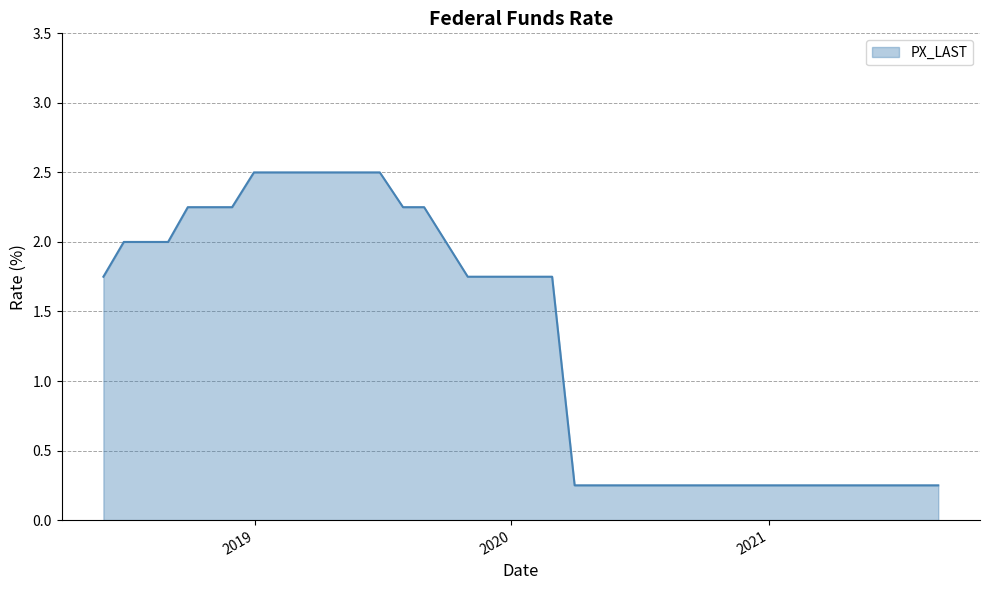

What is the greatest value displayed?

2.5